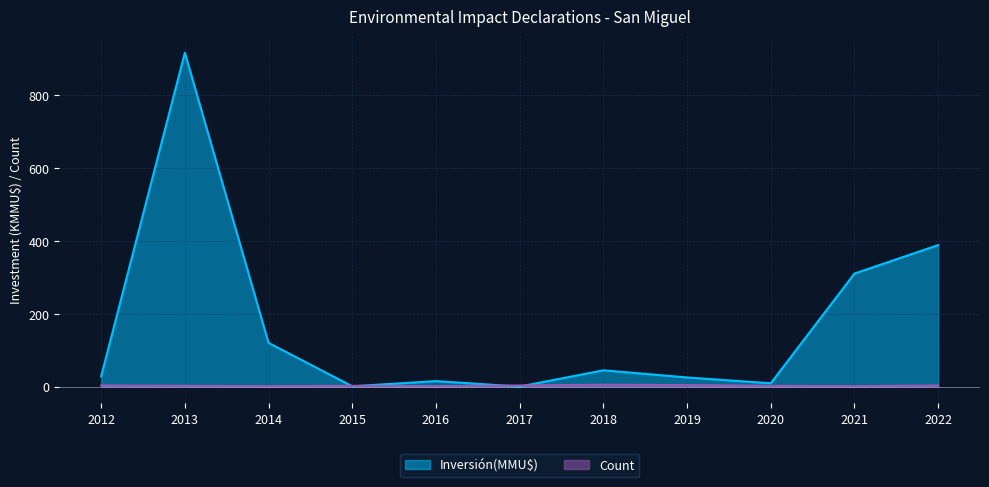

The value of Inversión(MMU$) at 2022 is 388.7. True or false?

True